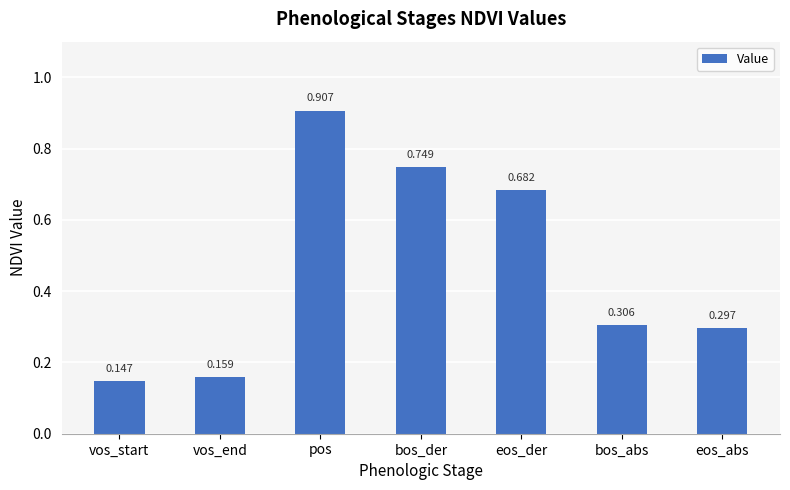

What is the sum of all values?

3.2